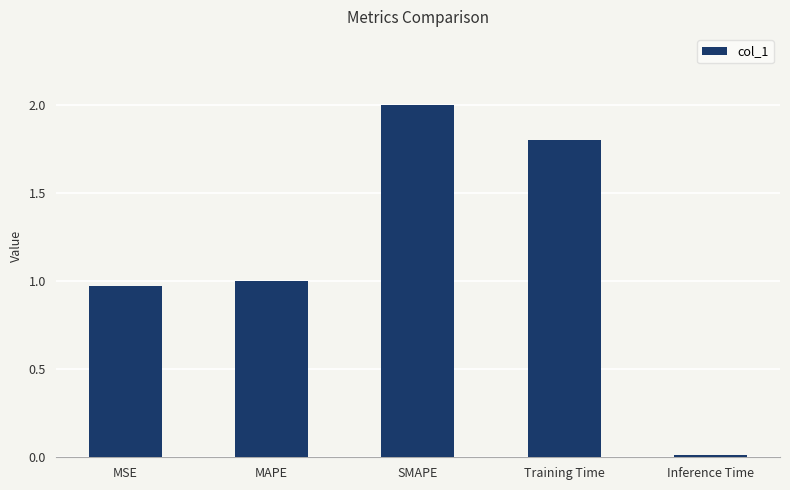

Which label corresponds to the largest value in the chart?

SMAPE